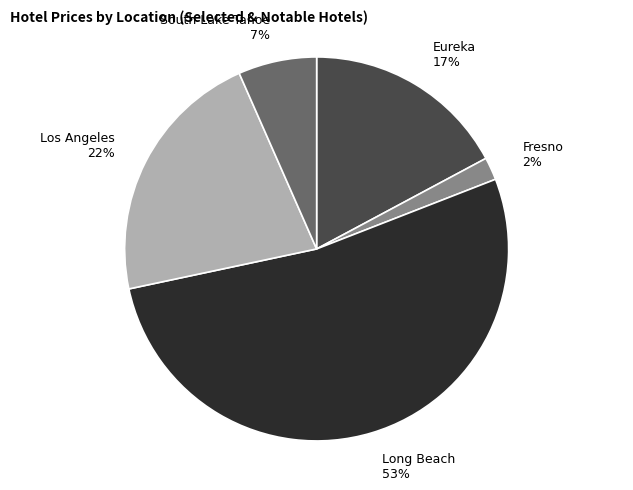

What is the largest slice in the pie chart?

Long Beach